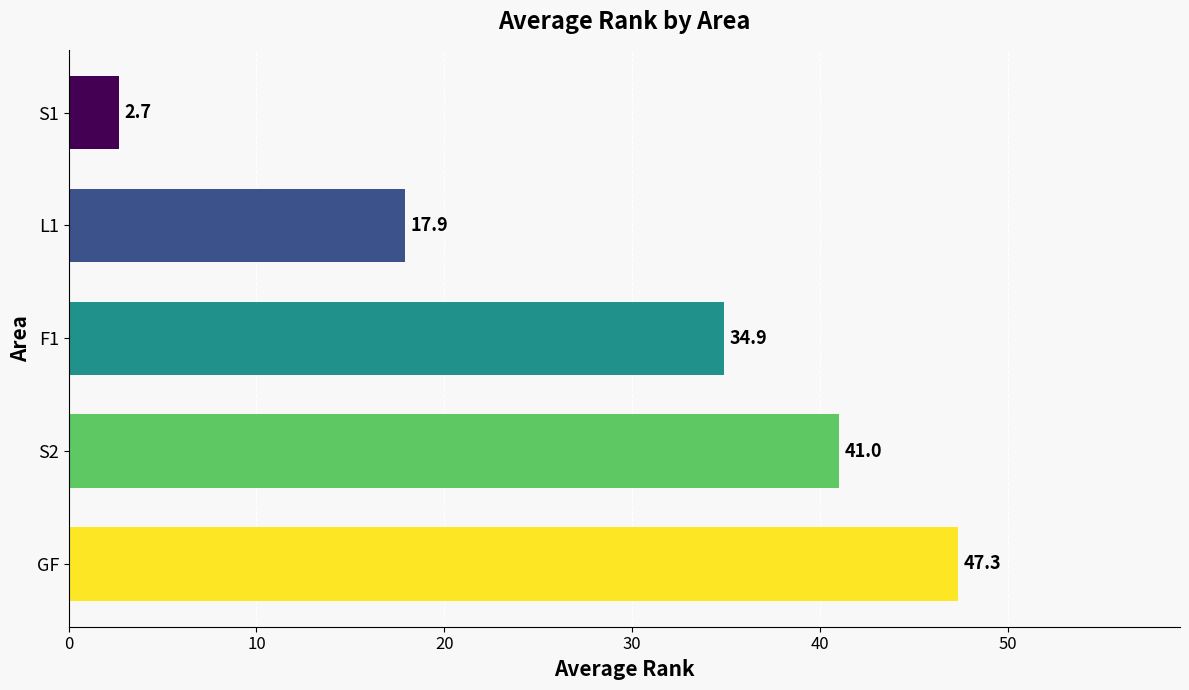

Reading top to bottom, list all the values displayed in this chart.

S1=2.7	L1=17.9	F1=34.9	S2=41.0	GF=47.3